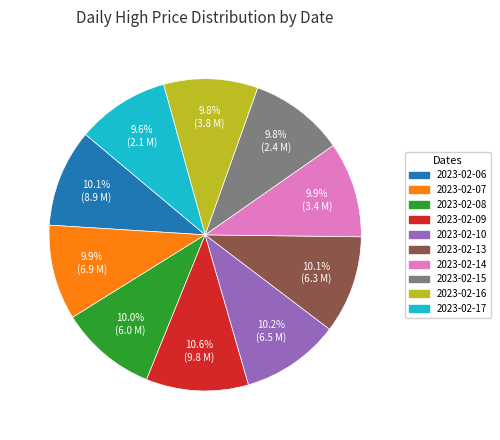

Is the sum of 2023-02-17 and 2023-02-14 greater than half?

No